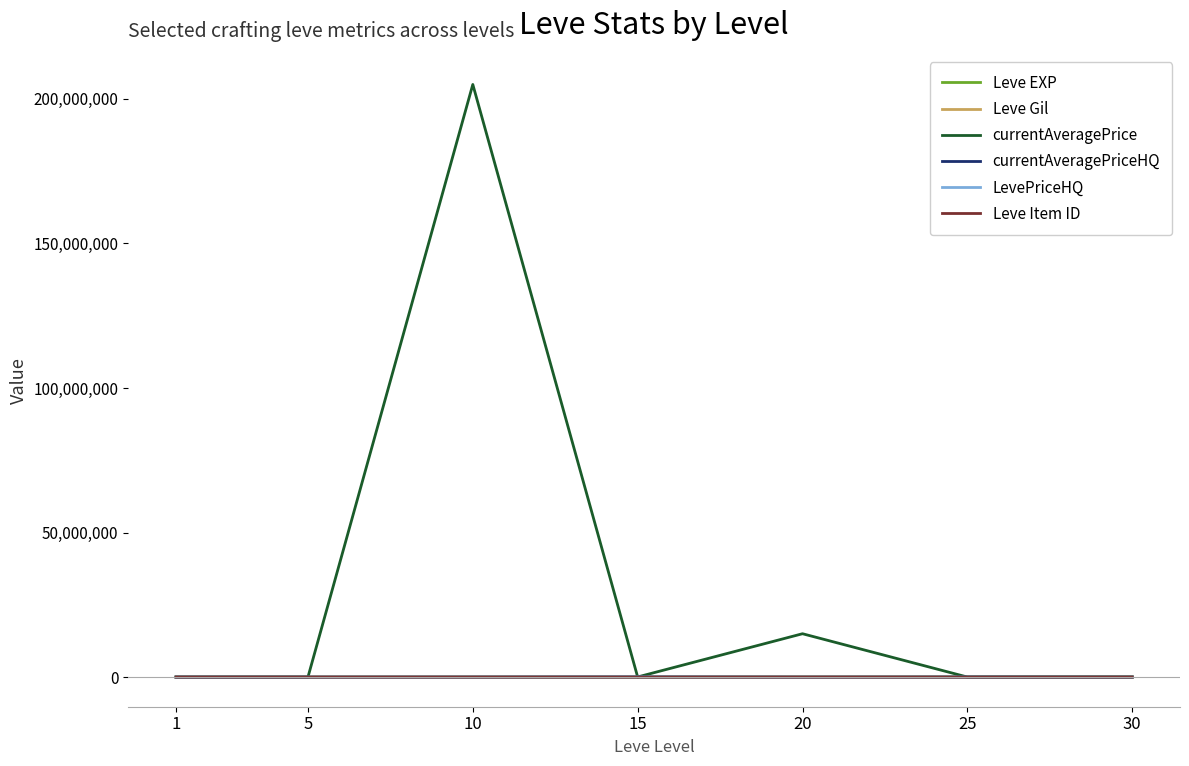

Between 5 and 10, which series saw the biggest shift?

currentAveragePrice